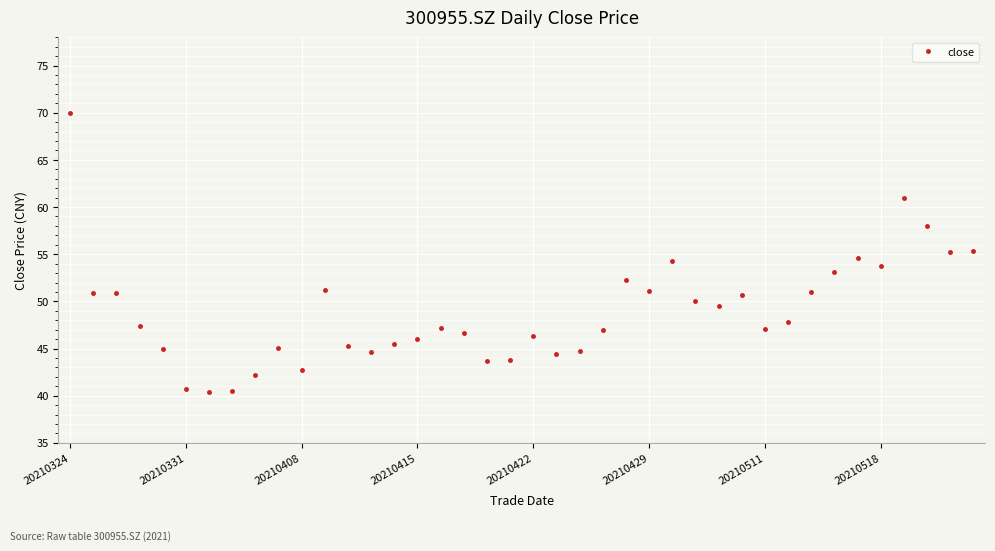

Count the number of data series in this chart.

1